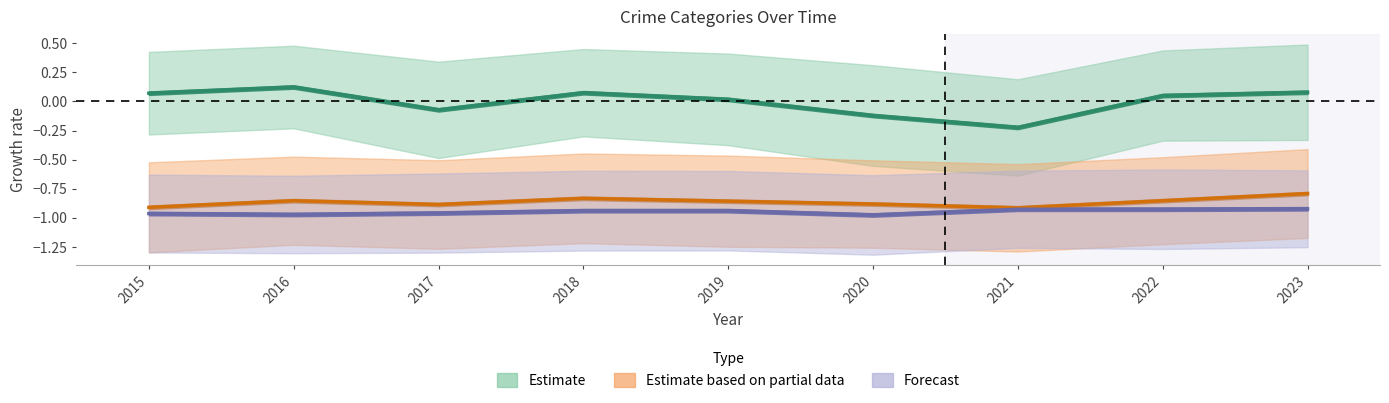

What is the spread (max minus min) of values at 2017?

0.9